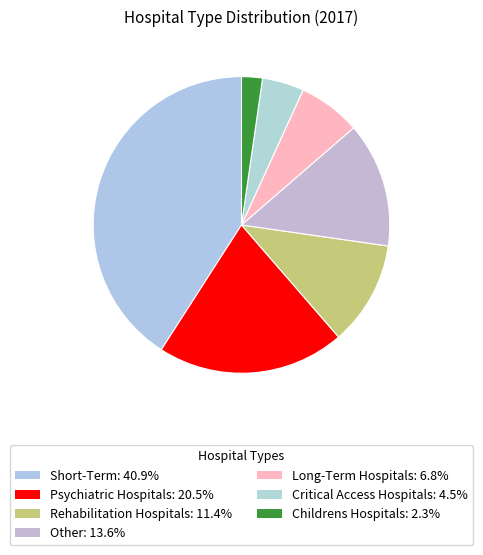

Count the number of slices in the pie.

7